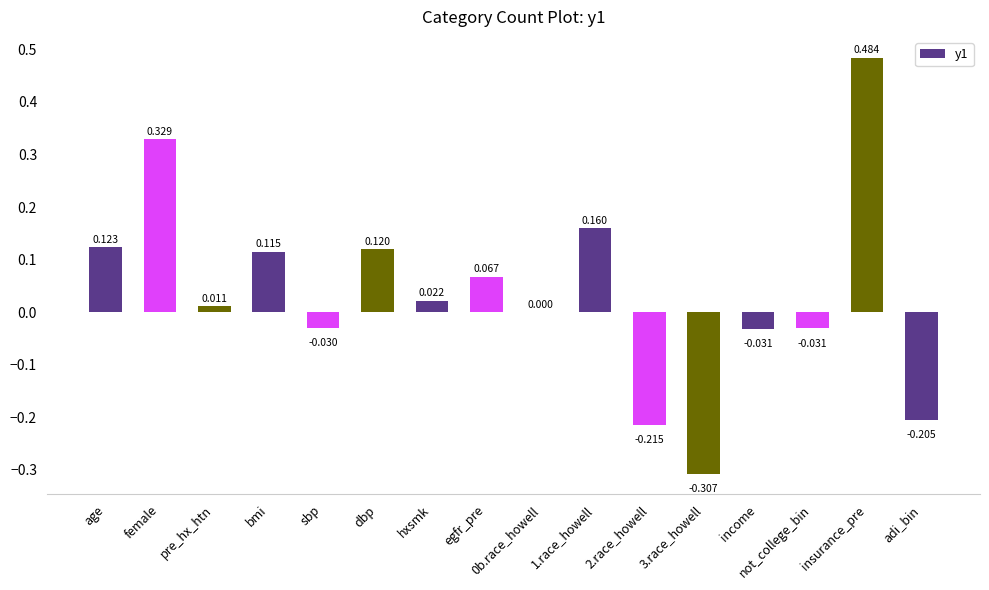

What is the change in value from insurance_pre to adi_bin?

-0.7